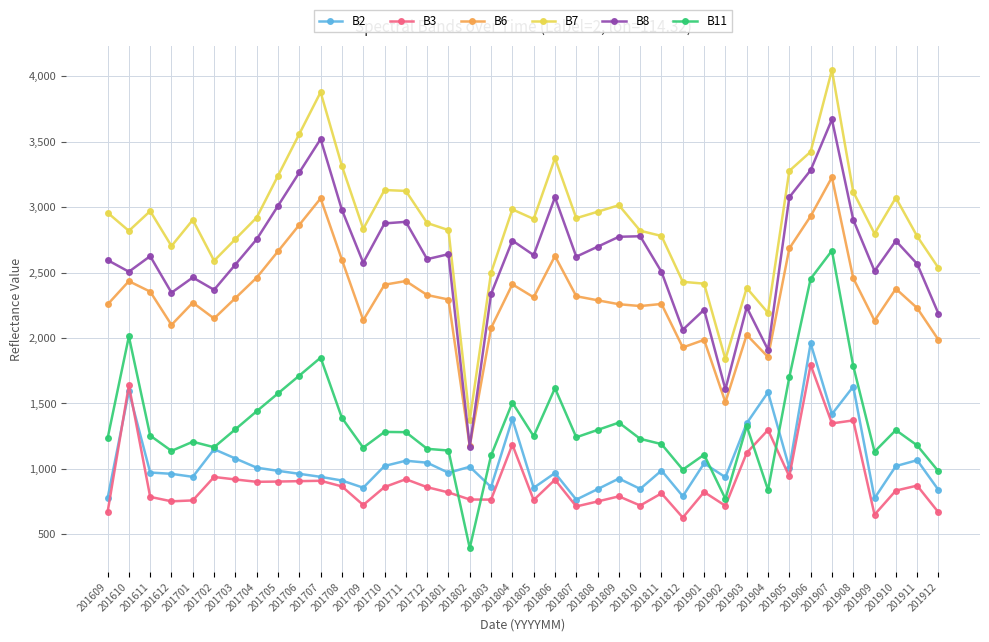

True or false: B3 and B7 cross at least once.

False